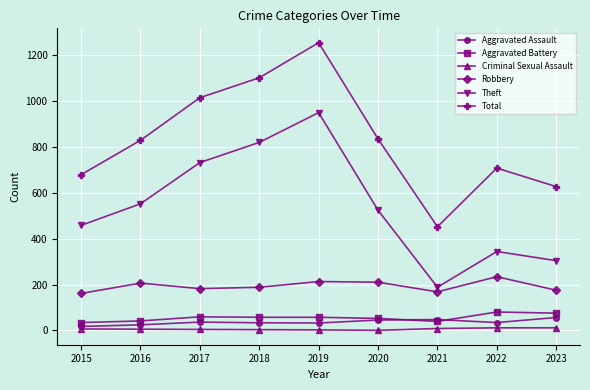

What is the difference between the second highest and second lowest values in the Robbery series?

45